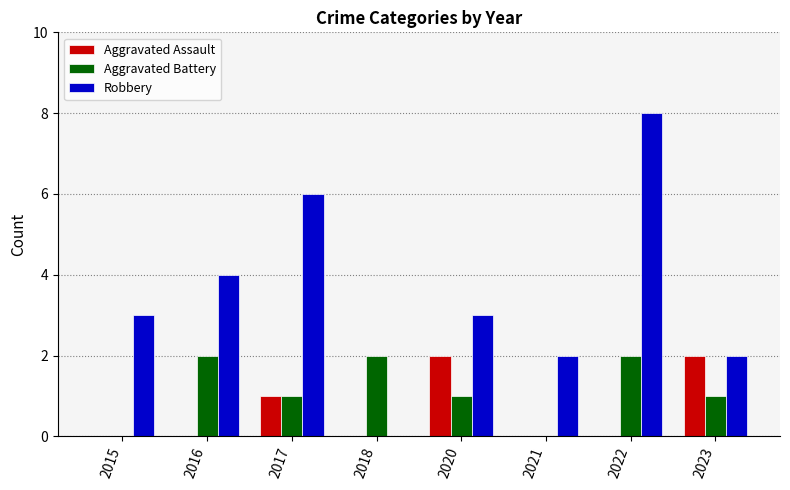

What is the sum of all Aggravated Assault values?

5